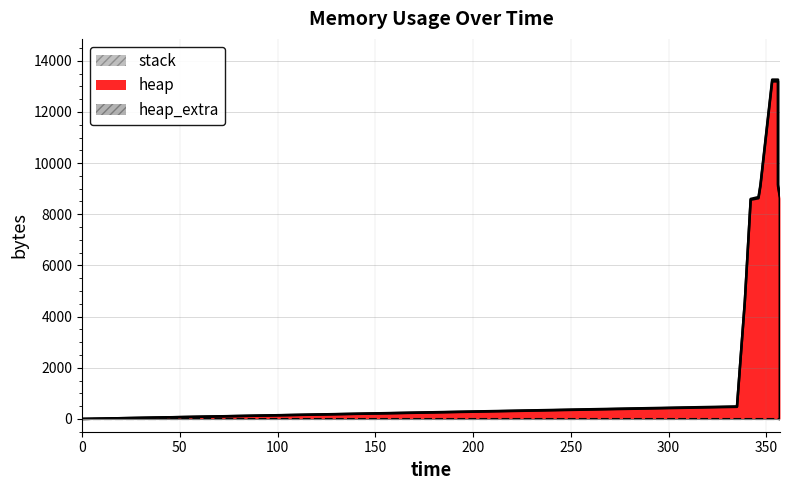

What is the sum of the heap values at 339 and 353?

17762